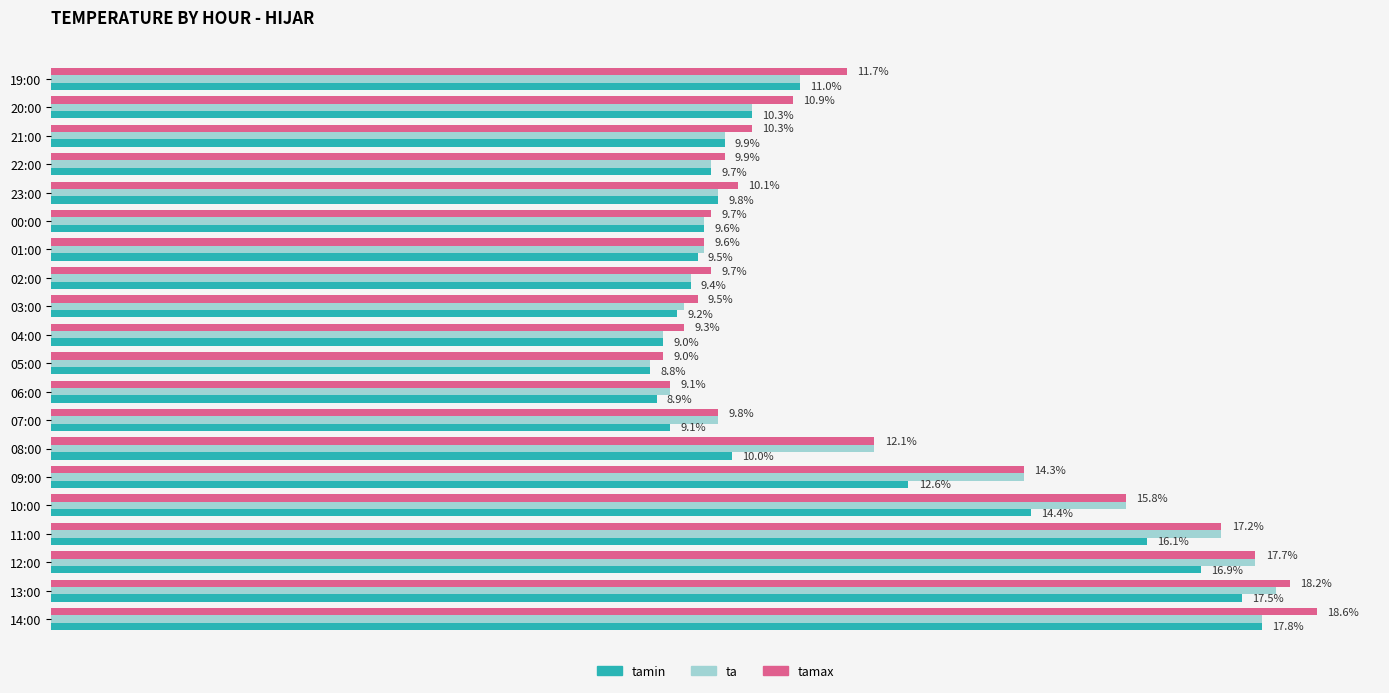

Which series changed the most between 20:00 and 22:00?

tamax